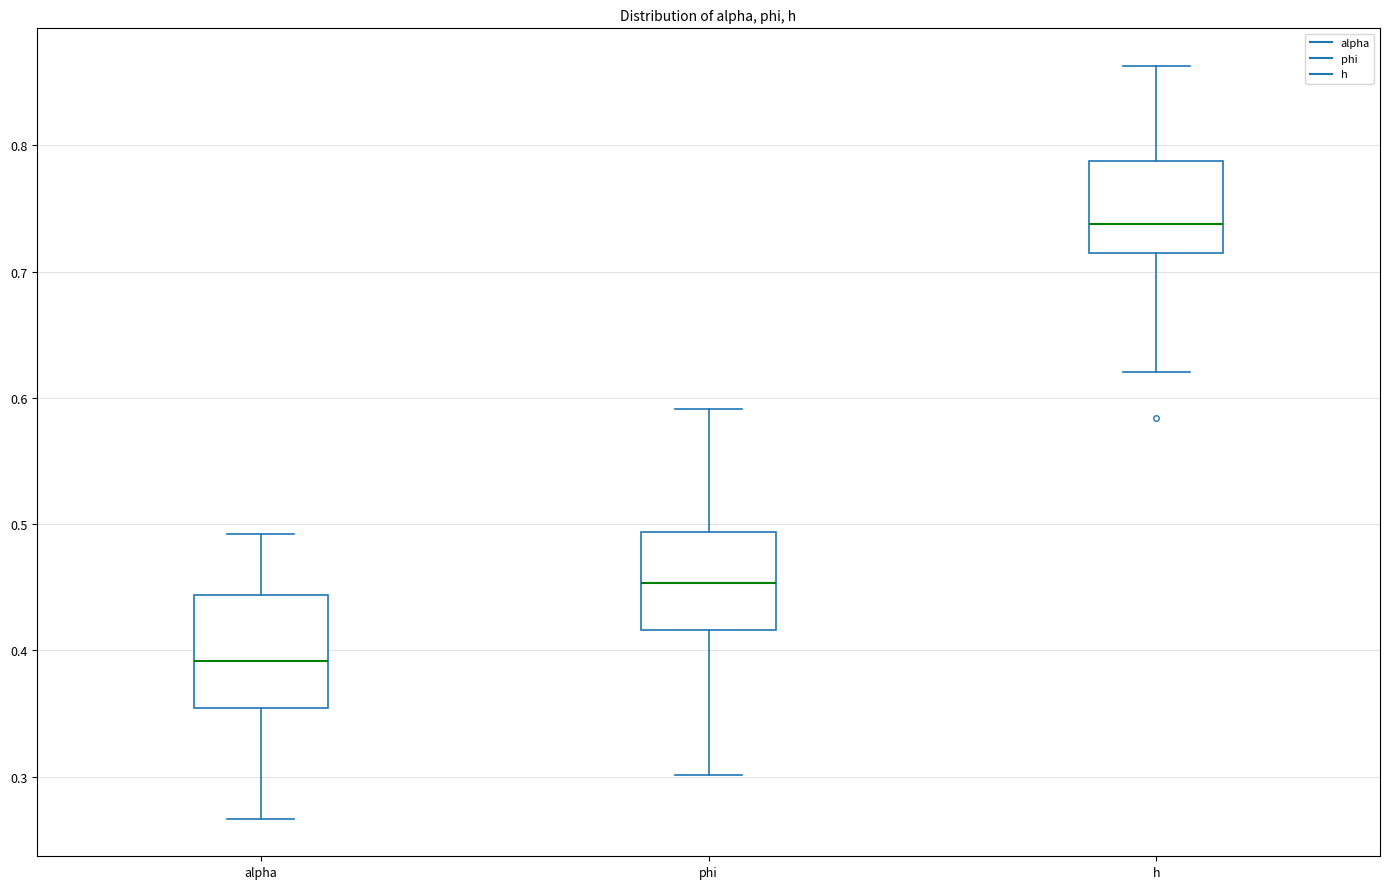

Reading left to right, transcribe this box plot: for each box, give where its median line is, the range the box spans, and where its two whiskers end, as read against the y-axis. The values are not printed on the chart, so give them approximately, as read against the axis.

alpha: median 0.39, box 0.35 to 0.44, whiskers 0.27 to 0.49
phi: median 0.45, box 0.42 to 0.49, whiskers 0.30 to 0.59
h: median 0.74, box 0.71 to 0.79, whiskers 0.62 to 0.86